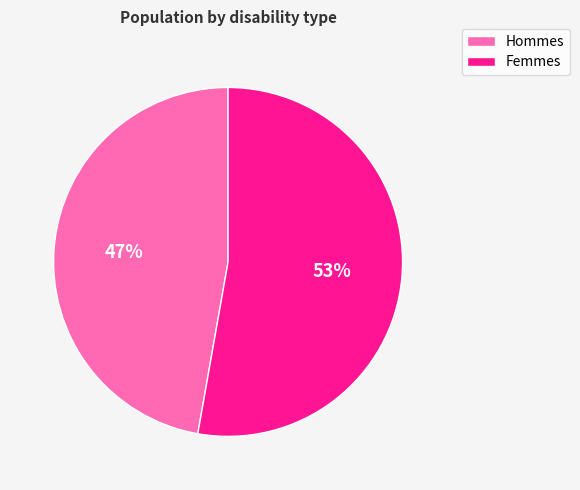

How many slices are in this pie chart?

2